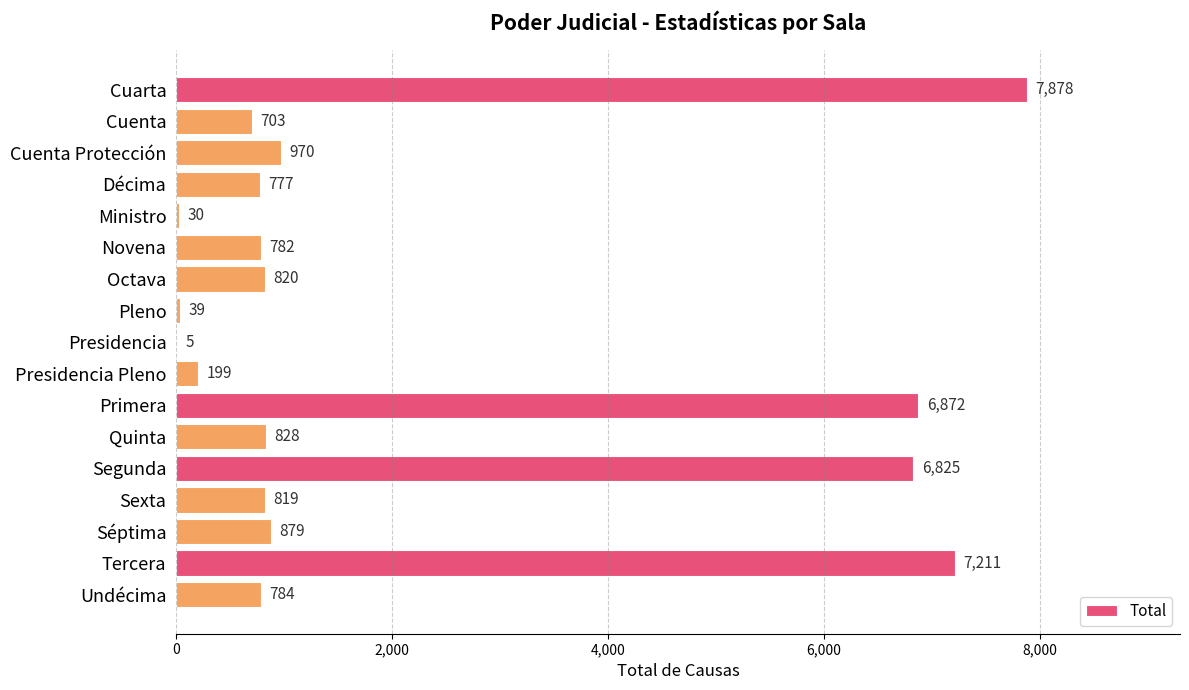

Approximately how many times larger is the value at Cuenta Protección compared to Séptima?

1.1